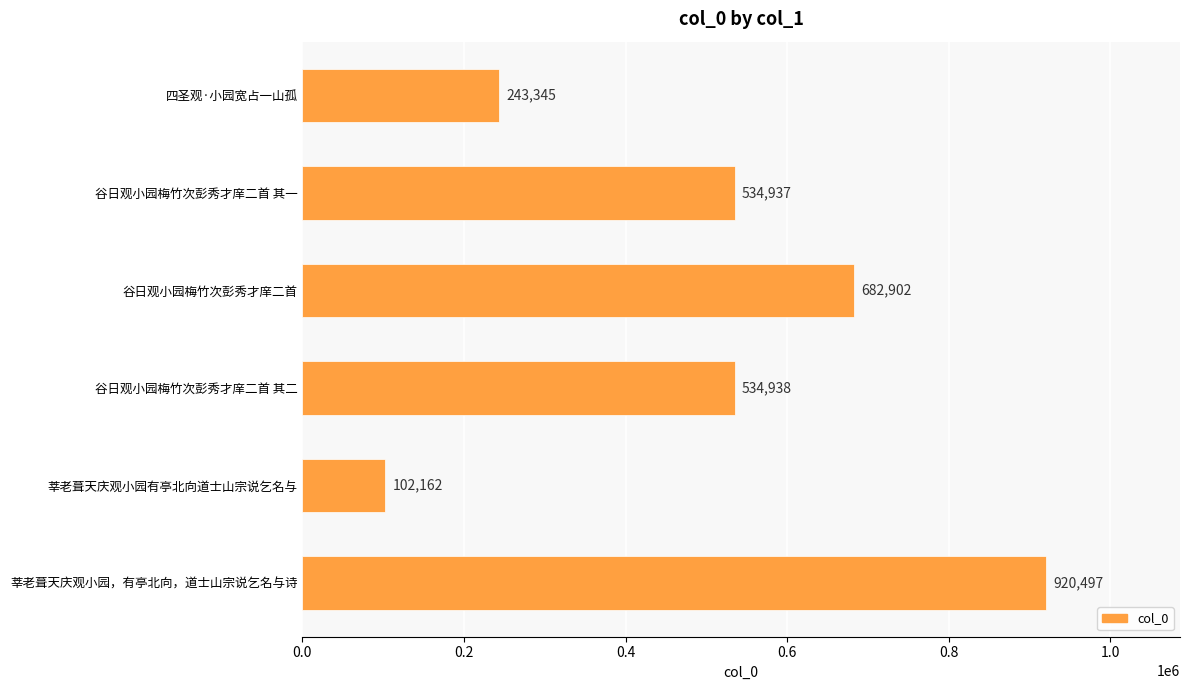

How many bars are there in total?

6